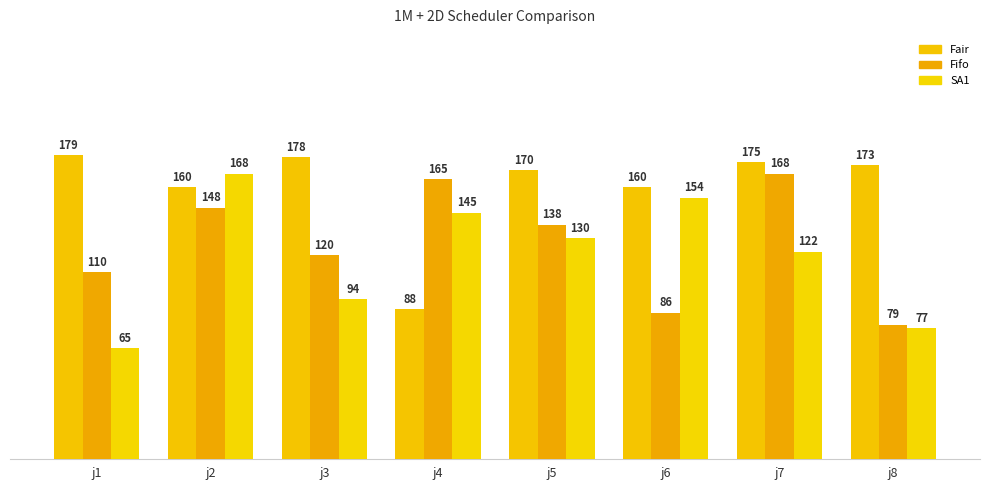

How many categories are shown in the chart?

8